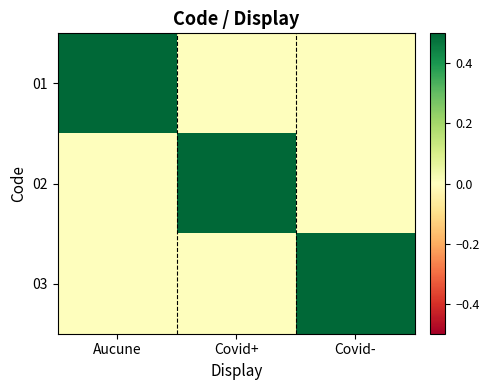

How many data points does each series have?

3